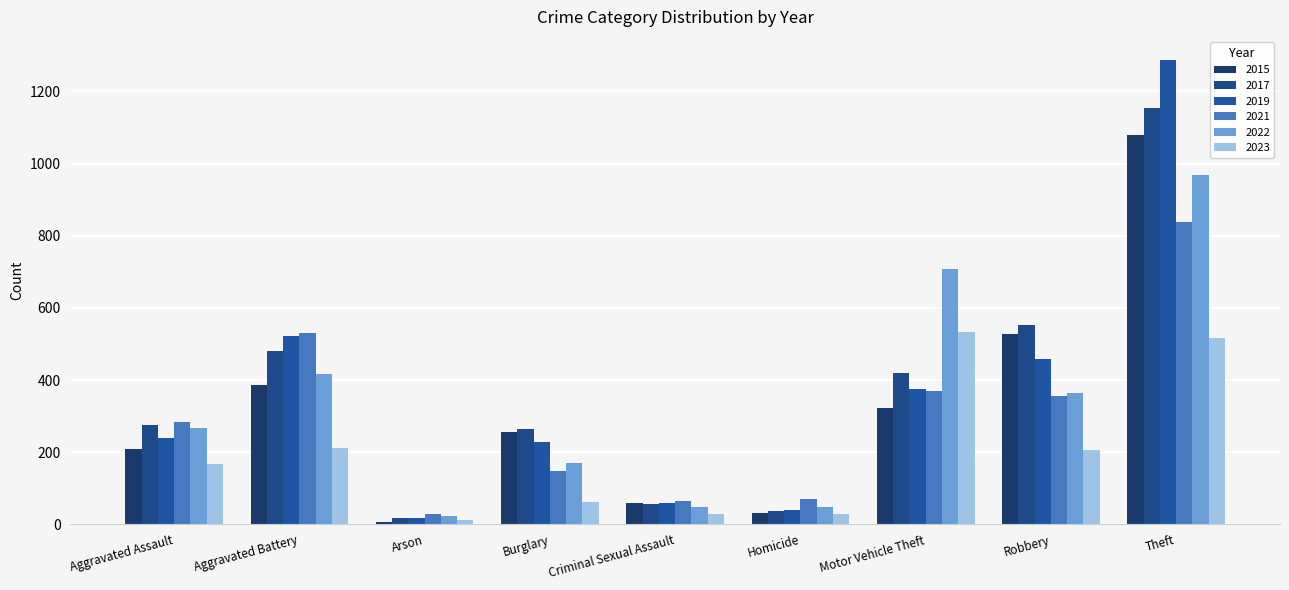

Reading left to right, extract all data points from this chart.

2015: Aggravated Assault=210	Aggravated Battery=387	Arson=7	Burglary=256	Criminal Sexual Assault=58	Homicide=32	Motor Vehicle Theft=321	Robbery=527	Theft=1079
2017: Aggravated Assault=276	Aggravated Battery=480	Arson=18	Burglary=264	Criminal Sexual Assault=55	Homicide=37	Motor Vehicle Theft=419	Robbery=553	Theft=1155
2019: Aggravated Assault=238	Aggravated Battery=521	Arson=17	Burglary=229	Criminal Sexual Assault=60	Homicide=40	Motor Vehicle Theft=376	Robbery=458	Theft=1287
2021: Aggravated Assault=284	Aggravated Battery=531	Arson=29	Burglary=147	Criminal Sexual Assault=64	Homicide=69	Motor Vehicle Theft=369	Robbery=356	Theft=839
2022: Aggravated Assault=267	Aggravated Battery=416	Arson=24	Burglary=170	Criminal Sexual Assault=49	Homicide=47	Motor Vehicle Theft=707	Robbery=363	Theft=968
2023: Aggravated Assault=166	Aggravated Battery=212	Arson=13	Burglary=61	Criminal Sexual Assault=29	Homicide=28	Motor Vehicle Theft=532	Robbery=206	Theft=516